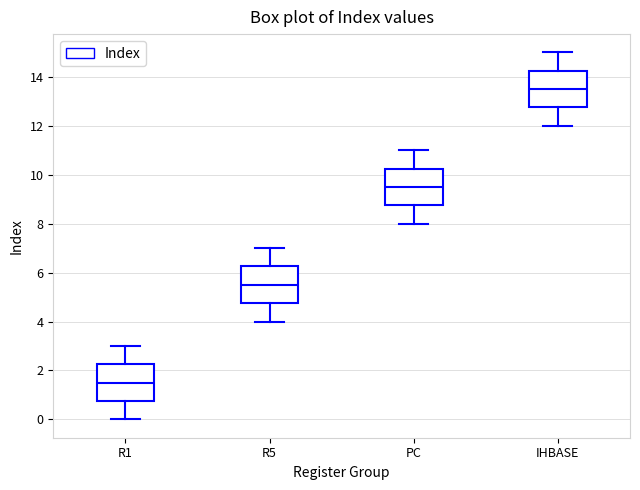

Reading left to right, read every box against the y-axis: the position of its median line, the range the box covers, and the ends of its whiskers. The values are not printed on the chart, so give them approximately, as read against the axis.

R1: median 1.6, box 0.8 to 2.2, whiskers 0.0 to 3.0
R5: median 5.6, box 4.8 to 6.2, whiskers 4.0 to 7.0
PC: median 9.6, box 8.8 to 10.2, whiskers 8.0 to 11.0
IHBASE: median 13.6, box 12.8 to 14.2, whiskers 12.0 to 15.0